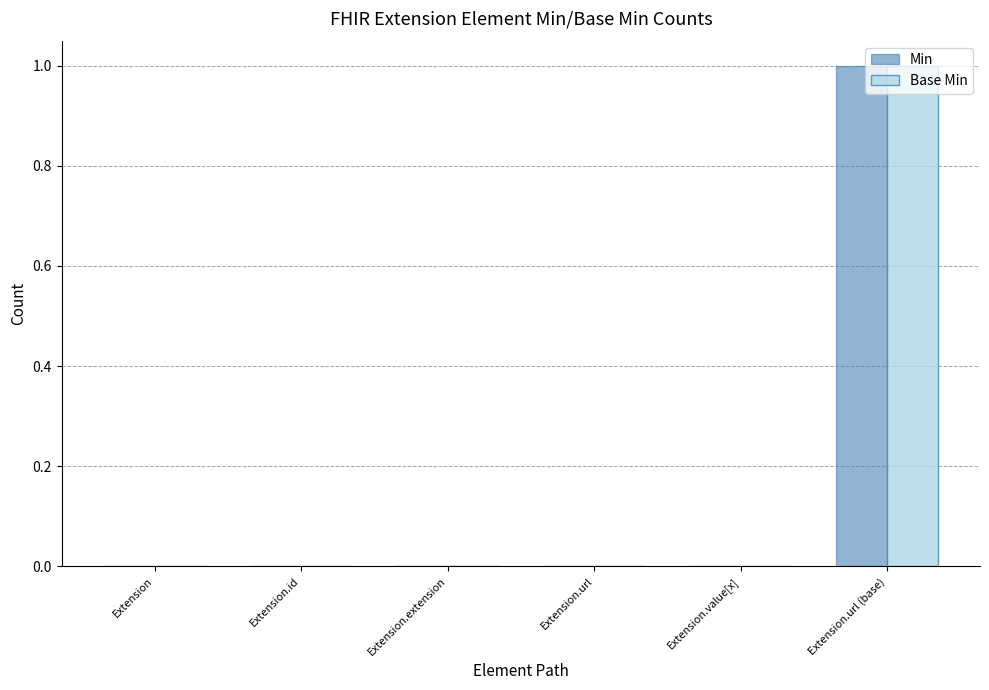

Count the number of data series in this chart.

2